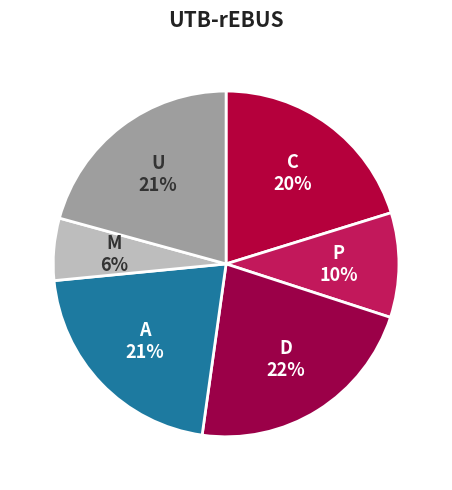

How many segments does this pie chart have?

6